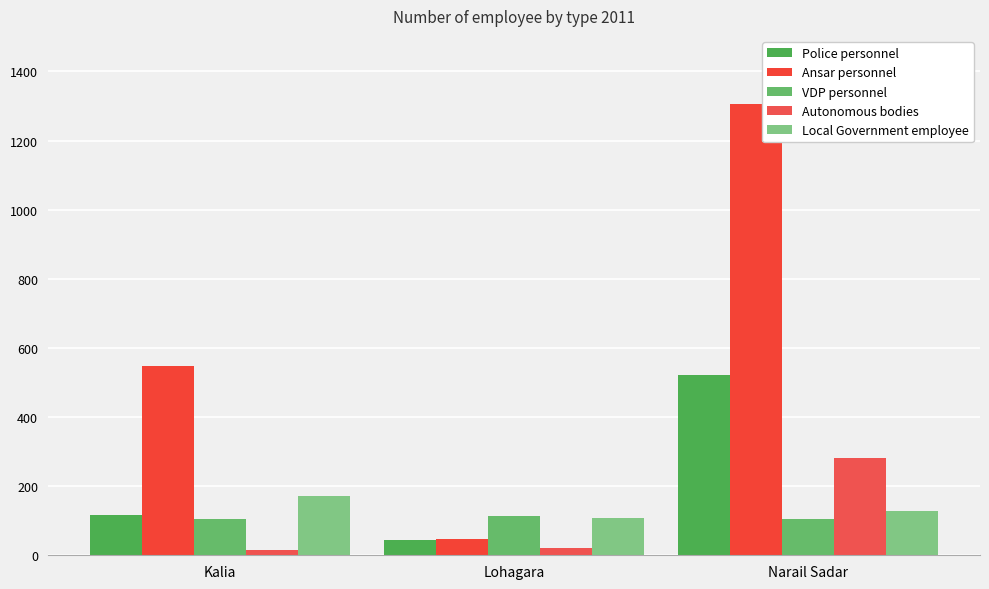

What is the value of the Local Government employee bar at the 3rd from the left?

128